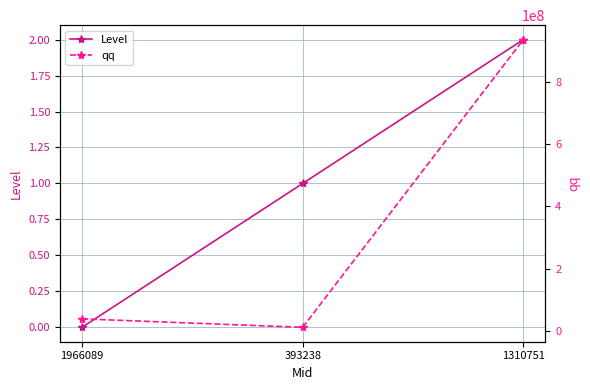

What is the difference between the maximum and minimum values in the Level series?

2